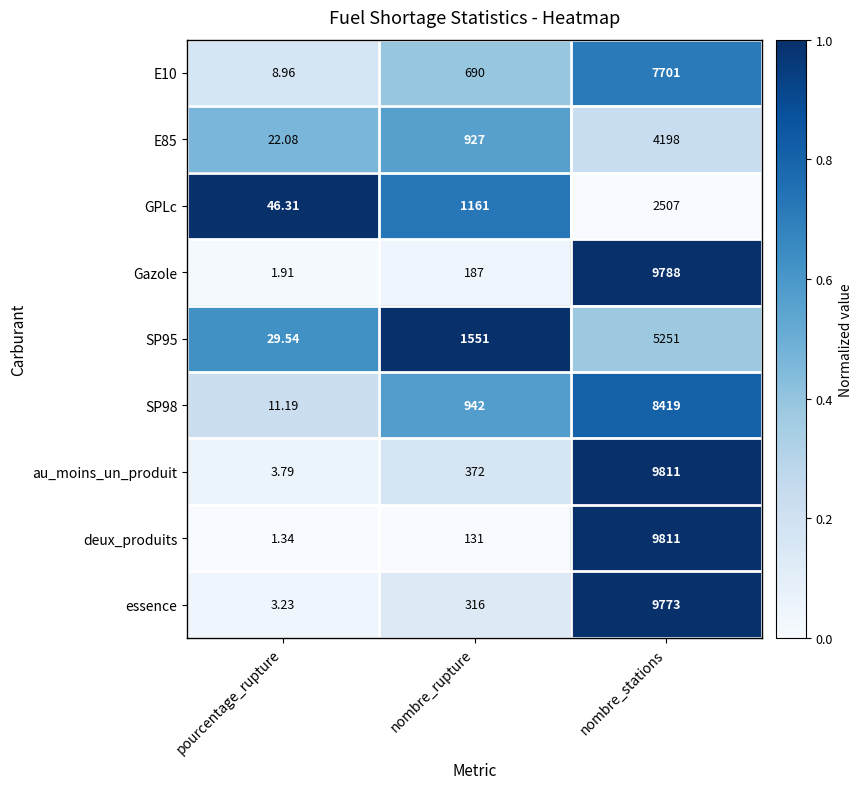

At which label does SP95 reach its peak?

nombre_stations